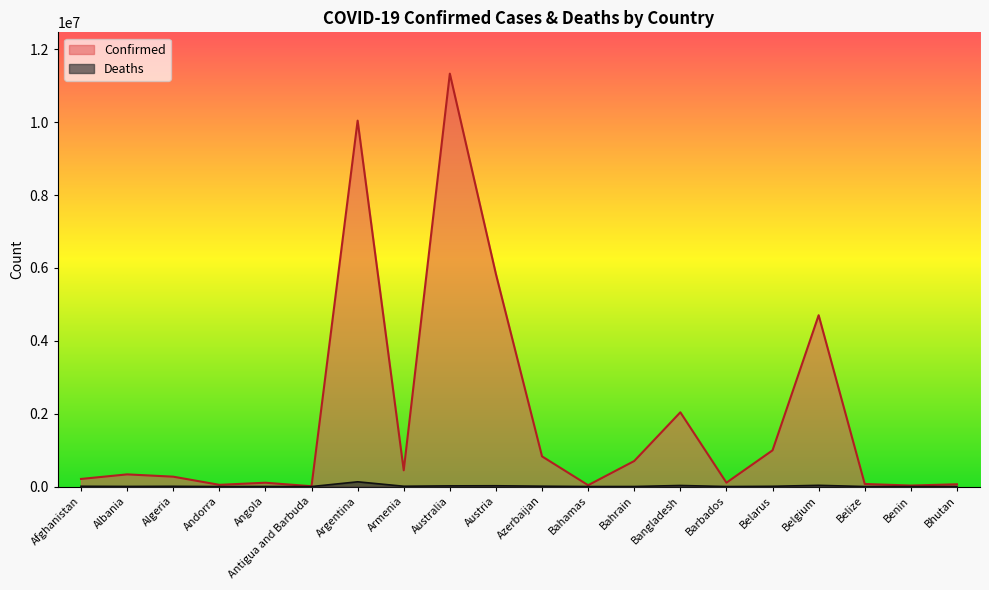

Between Angola and Belgium, which series saw the biggest shift?

Confirmed